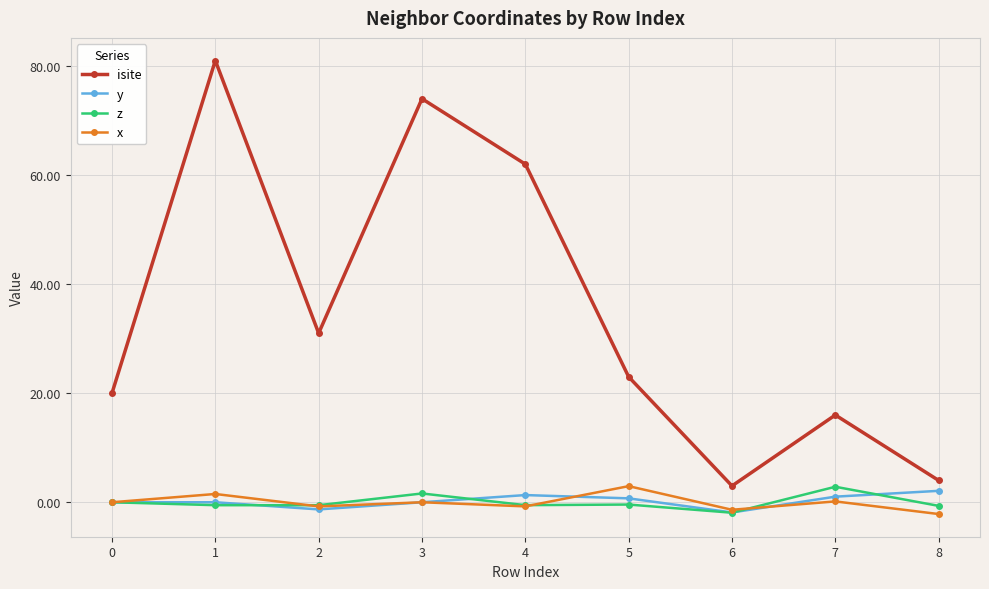

Count the number of categories in the chart.

9